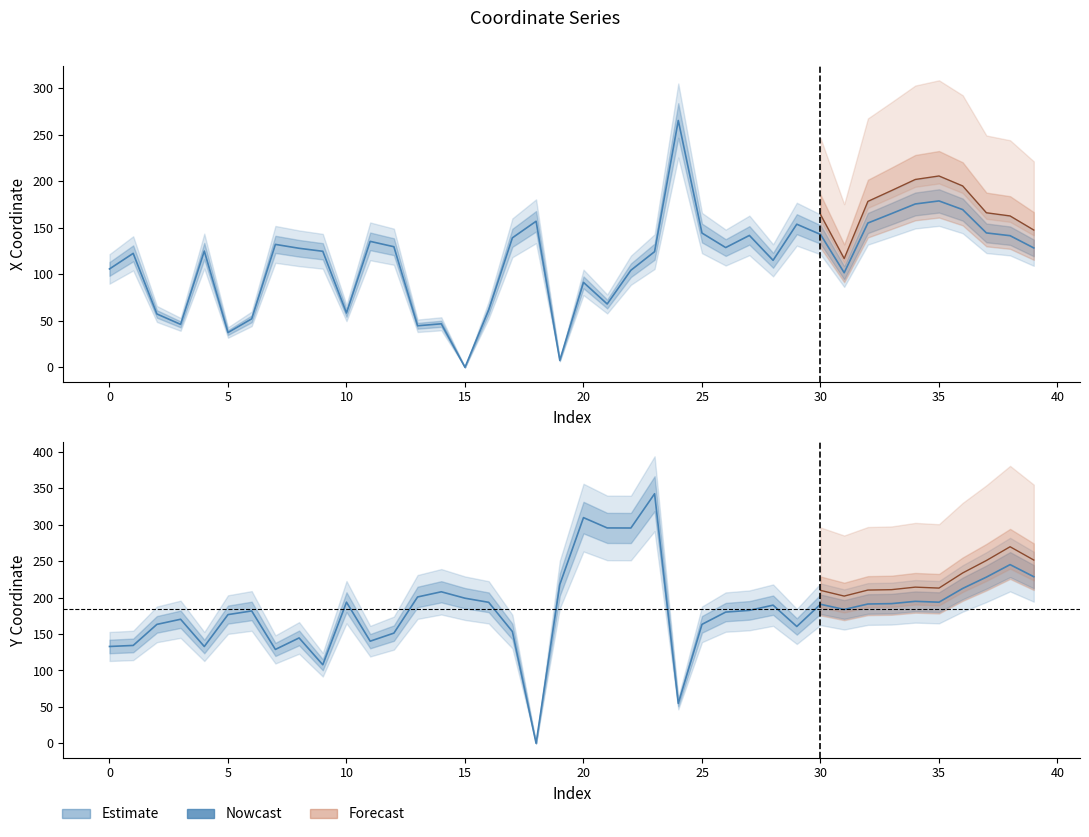

What is the difference between the x values at 32 and 27?

13.3